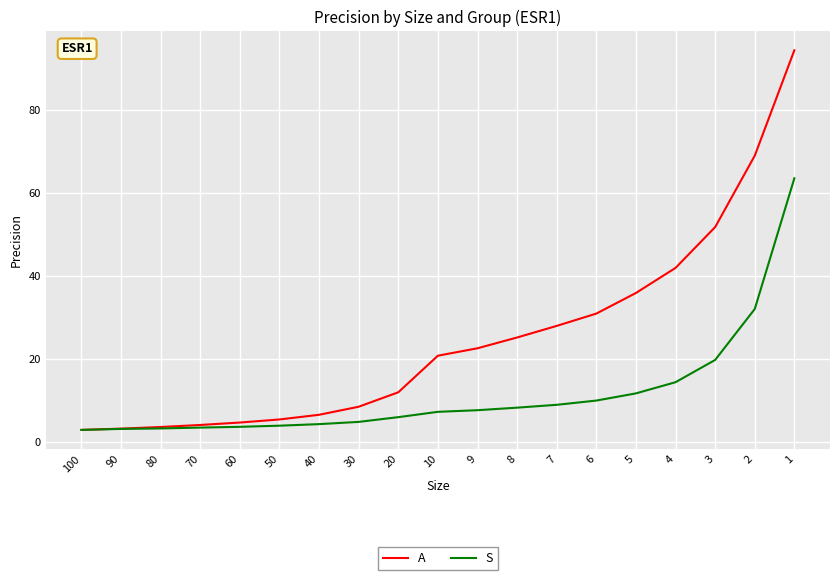

What is the lowest value of the S series?

2.9